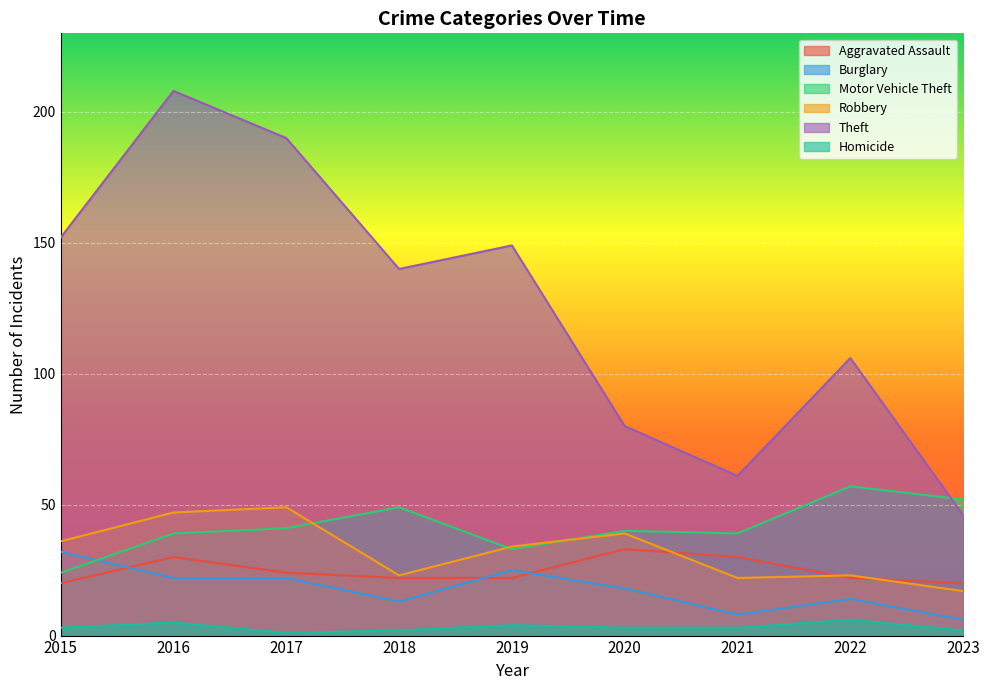

What is the greatest value displayed?

208